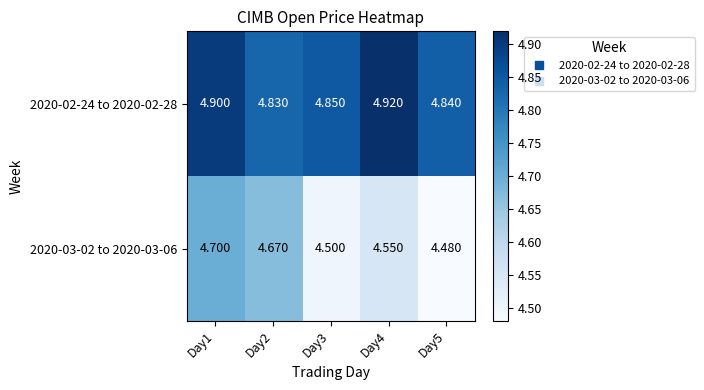

Is the value of 2020-02-24 to 2020-02-28 at Day3 greater than the value of 2020-03-02 to 2020-03-06 at Day4?

Yes